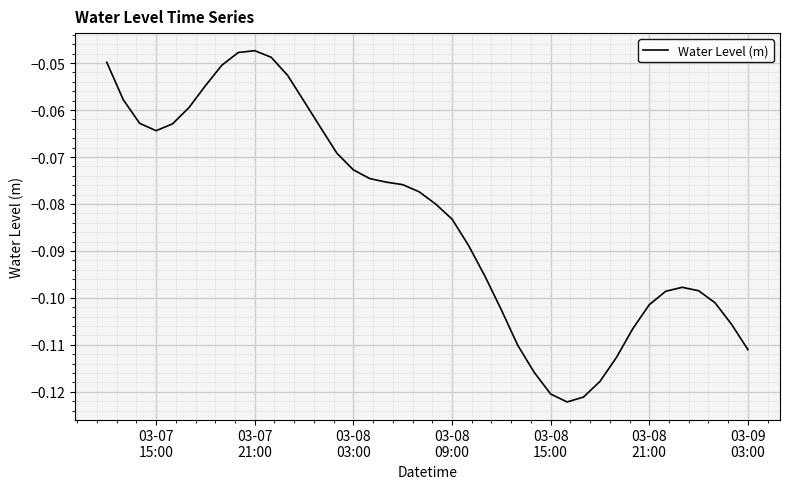

Reading left to right, what are all the values shown in this chart?

-0.0	-0.1	-0.1	-0.1	-0.1	-0.1	-0.1	-0.1	-0.0	-0.0	-0.0	-0.1	-0.1	-0.1	-0.1	-0.1	-0.1	-0.1	-0.1	-0.1	-0.1	-0.1	-0.1	-0.1	-0.1	-0.1	-0.1	-0.1	-0.1	-0.1	-0.1	-0.1	-0.1	-0.1	-0.1	-0.1	-0.1	-0.1	-0.1	-0.1